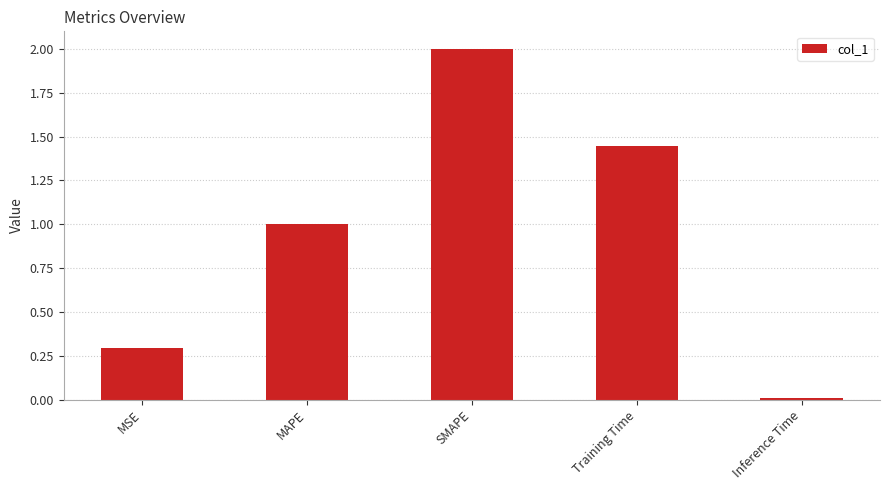

Which category has the lowest value across all series?

Inference Time